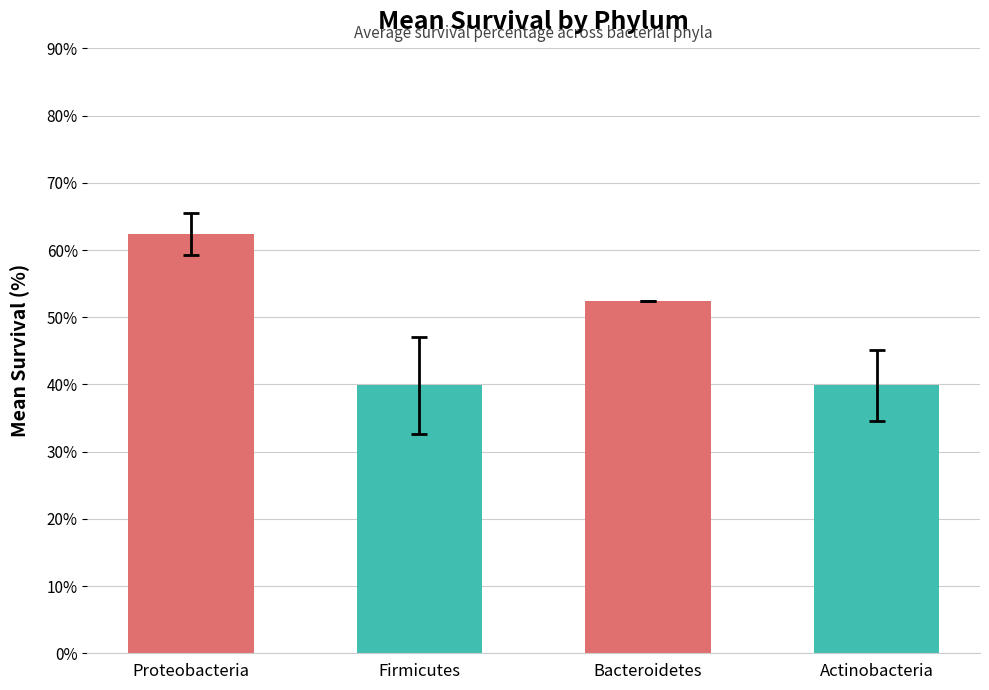

What is the change in value from Bacteroidetes to Actinobacteria?

-12.5